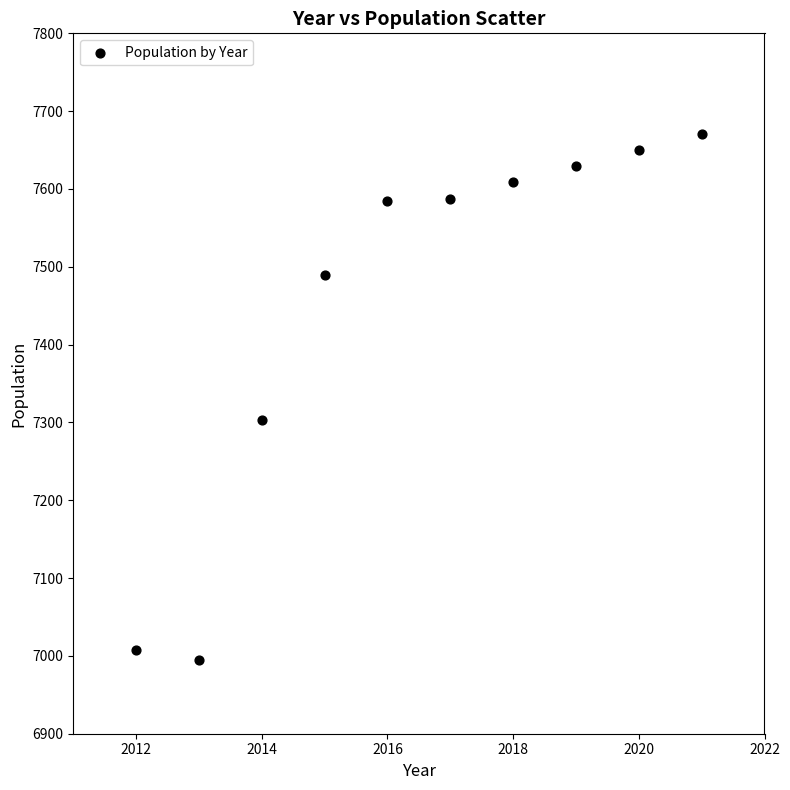

What is the average X value?

2016